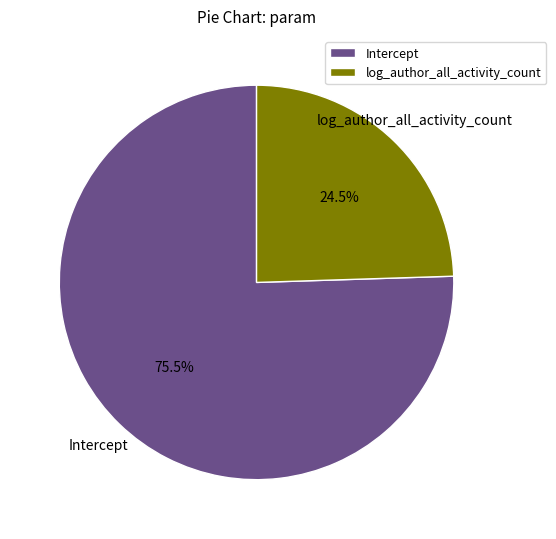

Rank the categories by value from highest to lowest.

Intercept, log_author_all_activity_count